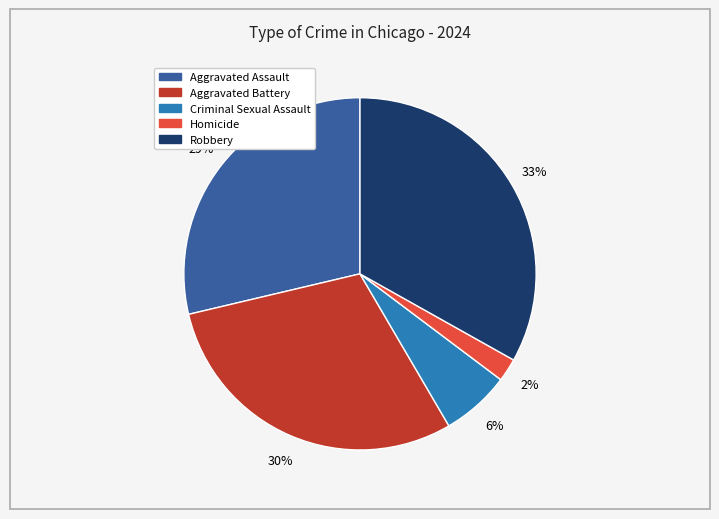

Rank the categories by value from highest to lowest.

Robbery, Aggravated Battery, Aggravated Assault, Criminal Sexual Assault, Homicide